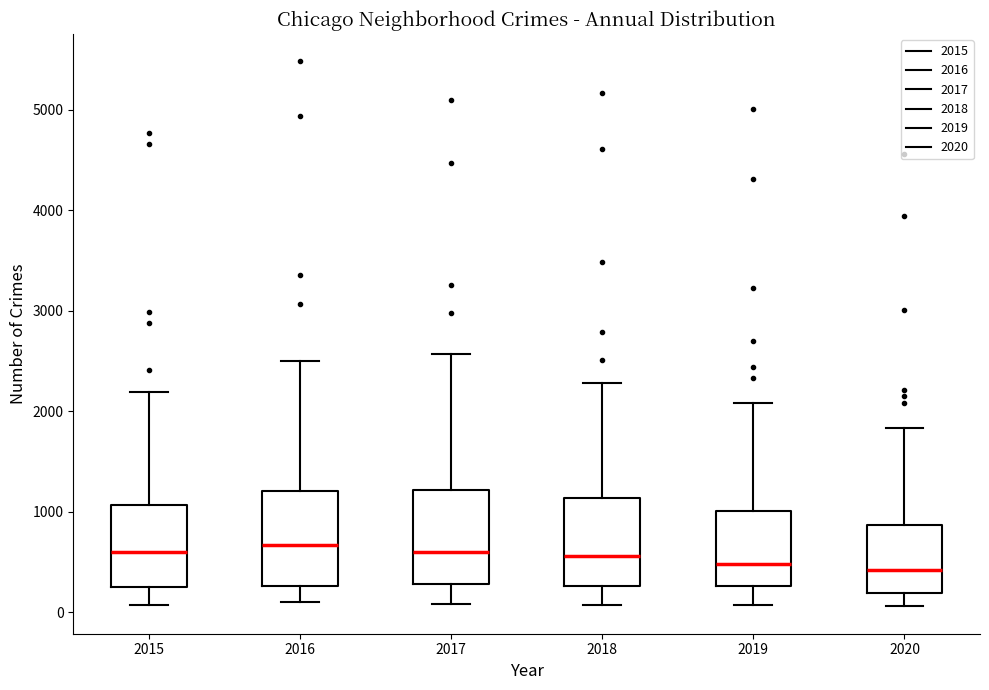

Reading left to right, read every box against the y-axis: the position of its median line, the range the box covers, and the ends of its whiskers. The values are not printed on the chart, so give them approximately, as read against the axis.

2015: median 600, box 300 to 1100, whiskers 100 to 2200
2016: median 700, box 300 to 1200, whiskers 100 to 2500
2017: median 600, box 300 to 1200, whiskers 100 to 2600
2018: median 600, box 300 to 1100, whiskers 100 to 2300
2019: median 500, box 300 to 1000, whiskers 100 to 2100
2020: median 400, box 200 to 900, whiskers 100 to 1800